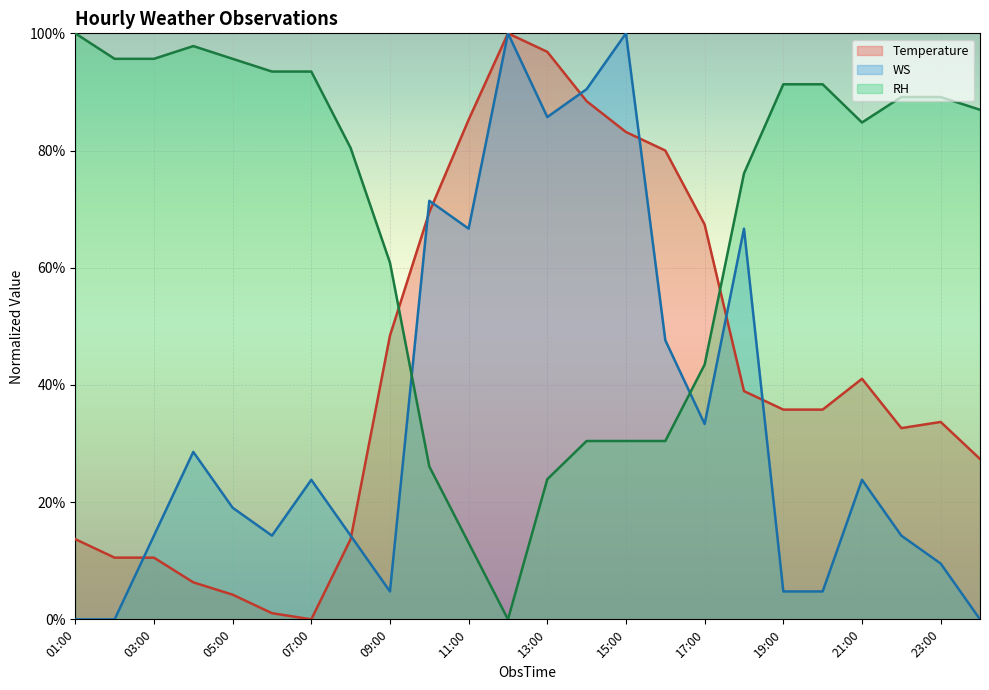

The RH series shows 91.3 at 20:00. True or false?

True